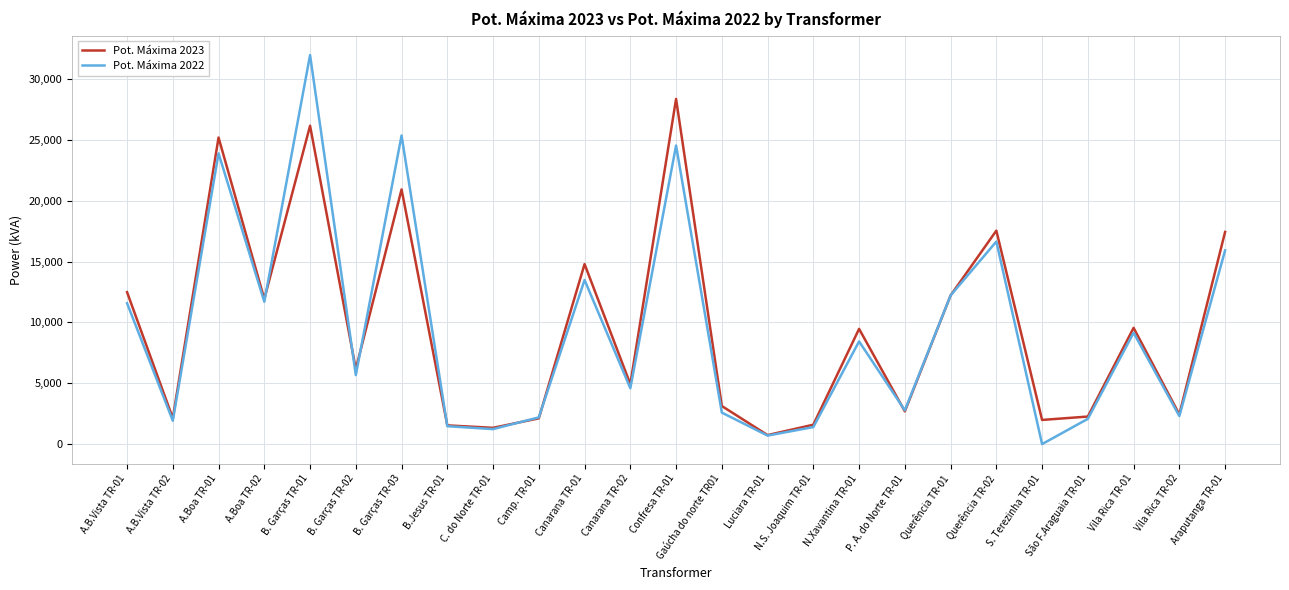

In Pot. Máxima 2023, how many points are lower than both neighbors (excluding endpoints)?

9